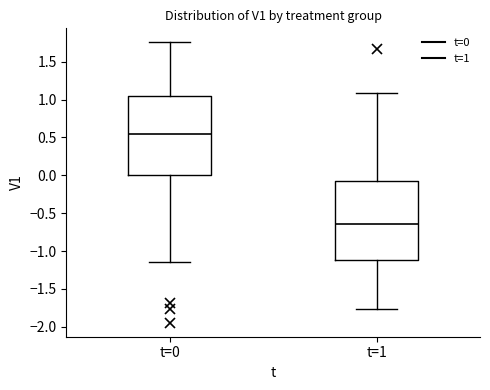

Reading left to right, read every box against the y-axis: the position of its median line, the range the box covers, and the ends of its whiskers. The values are not printed on the chart, so give them approximately, as read against the axis.

t=0: median 0.55, box 0.00 to 1.05, whiskers -1.15 to 1.75
t=1: median -0.65, box -1.10 to -0.10, whiskers -1.75 to 1.10